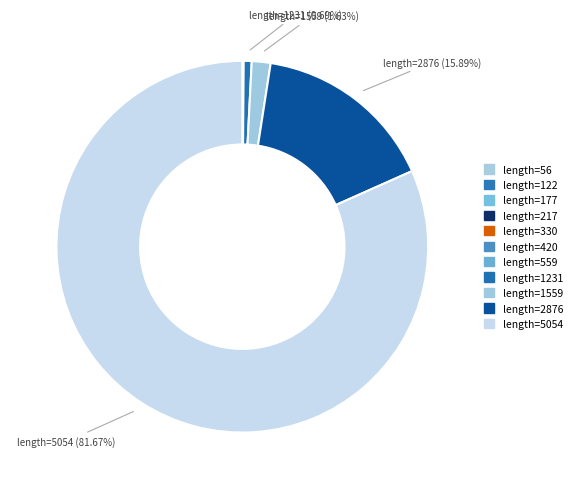

Count the number of slices in the pie.

11